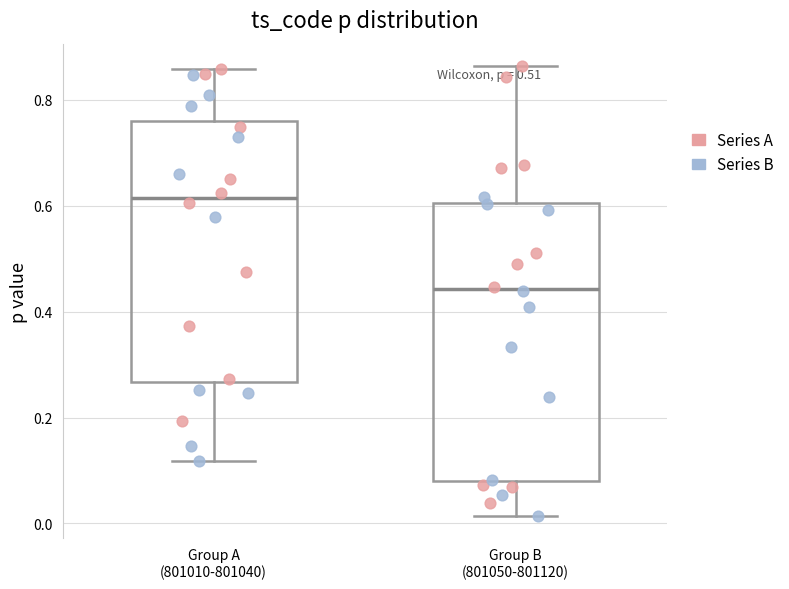

Which box has the lowest median line?

Group B (801050-801120)